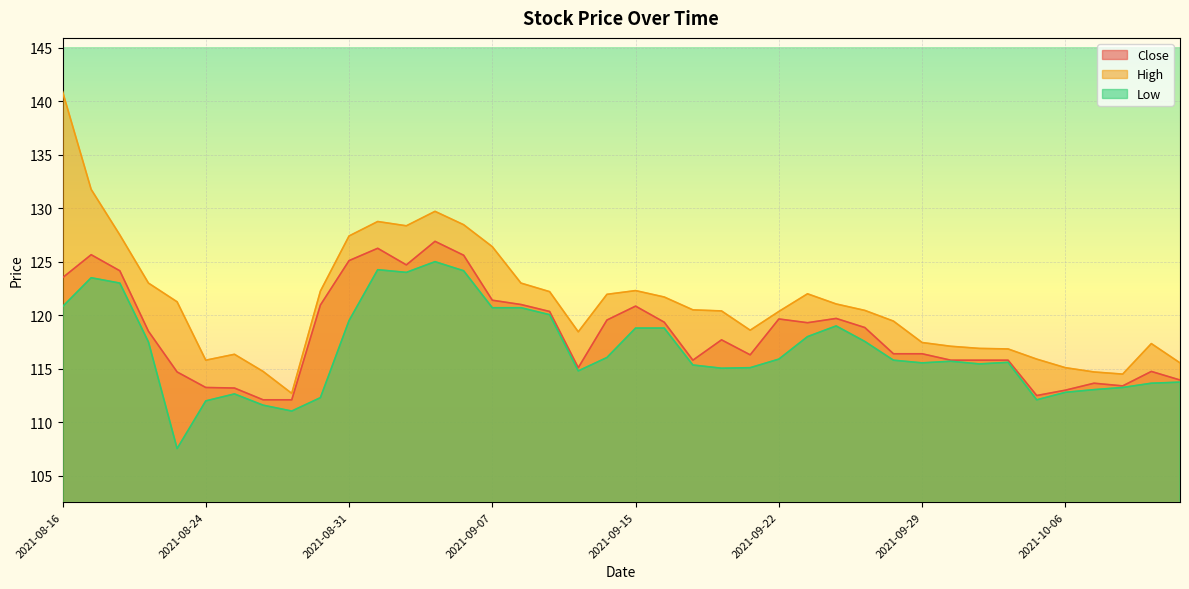

Between 2021-09-03 and 2021-09-27, which is larger?

2021-09-03